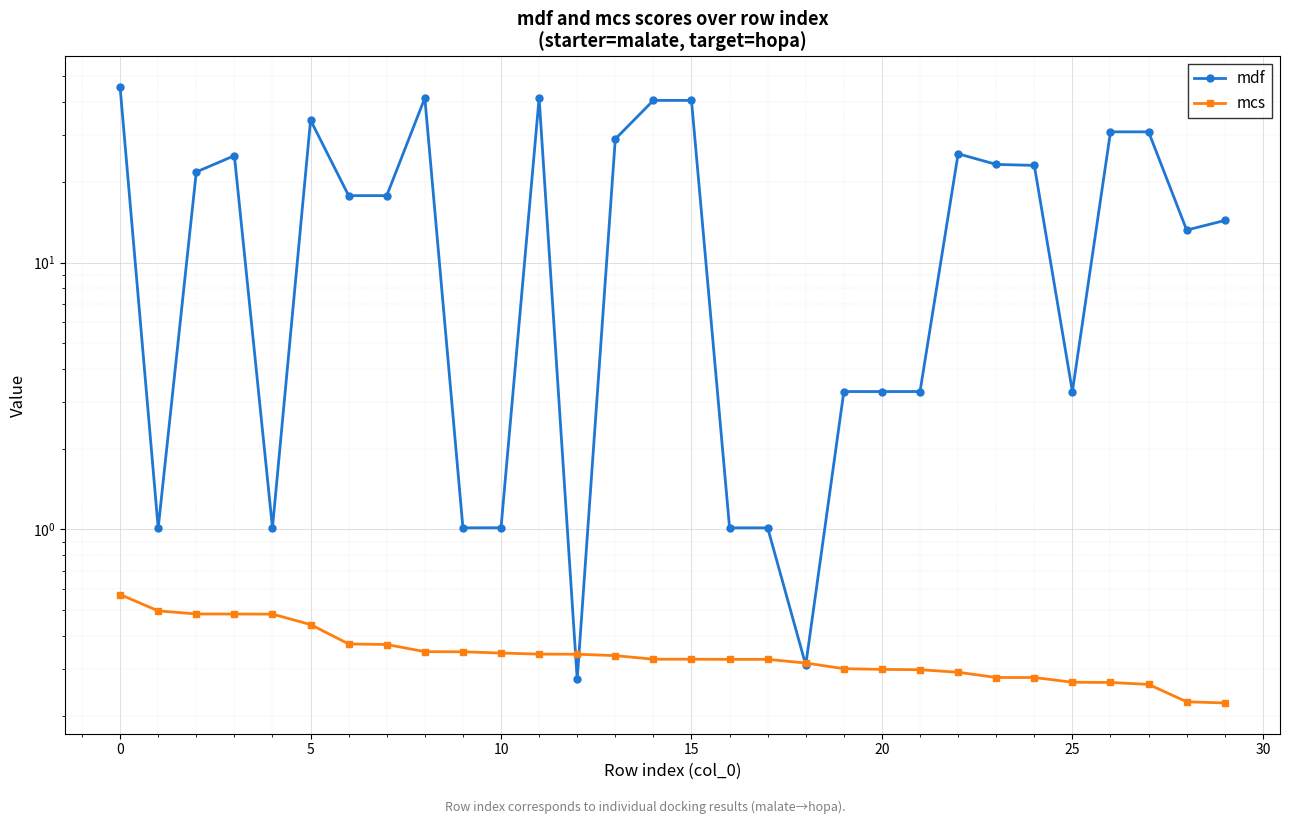

List the series in order of their peak value, lowest first.

mcs, mdf